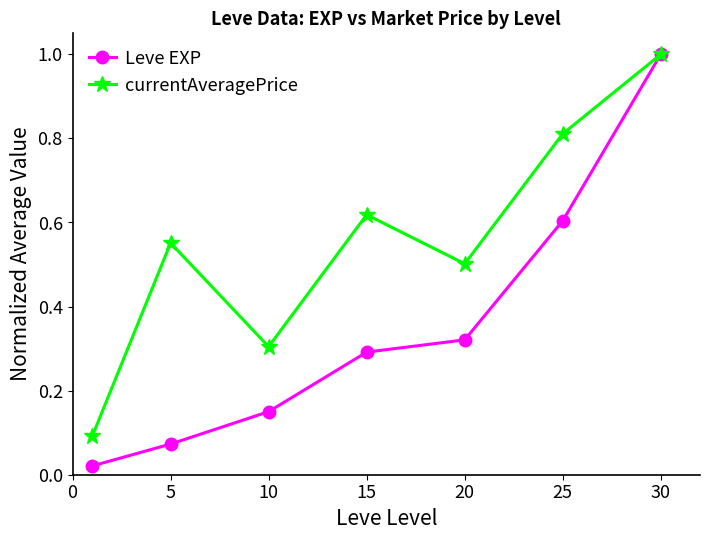

What is the maximum value shown in the chart?

1.0